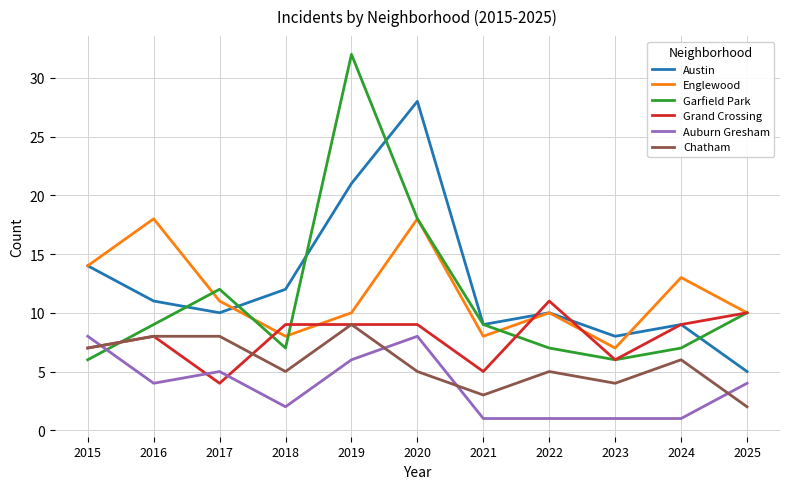

Which label corresponds to the largest value in the chart?

2019